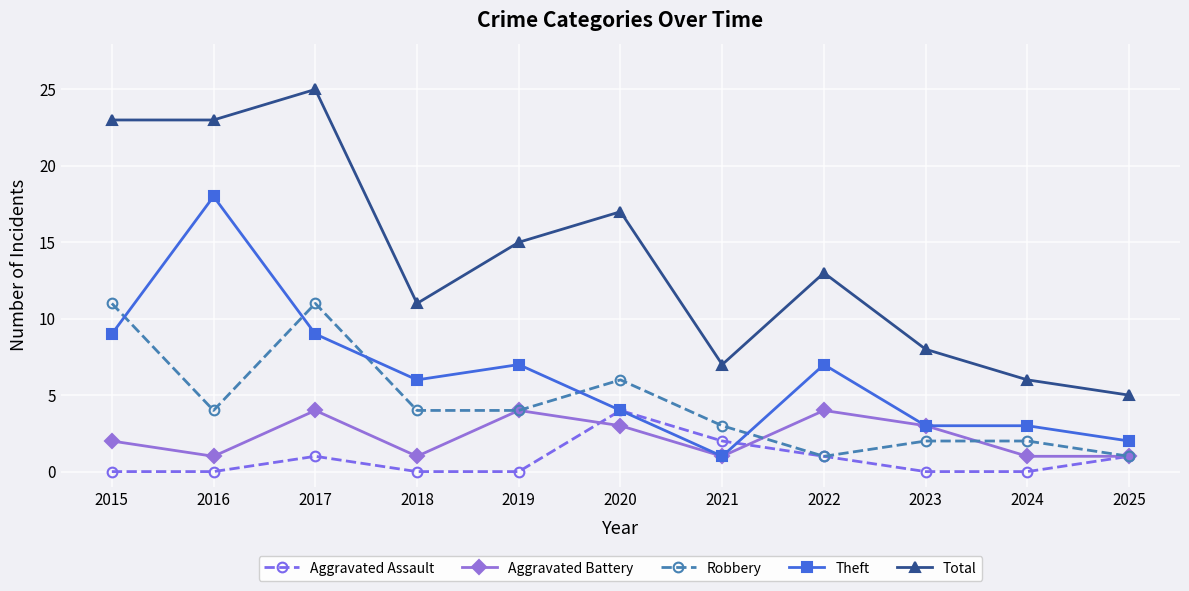

Reading left to right, transcribe all the data shown in this chart.

Aggravated Assault: 0	0	1	0	0	4	2	1	0	0	1
Aggravated Battery: 2	1	4	1	4	3	1	4	3	1	1
Robbery: 11	4	11	4	4	6	3	1	2	2	1
Theft: 9	18	9	6	7	4	1	7	3	3	2
Total: 23	23	25	11	15	17	7	13	8	6	5